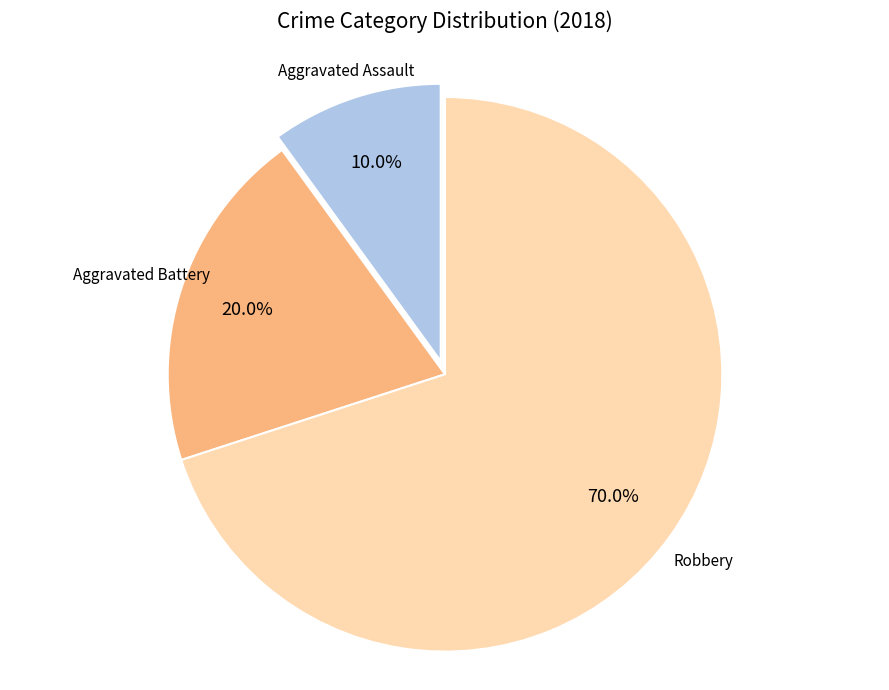

Is there any slice that represents more than half of the pie?

Yes